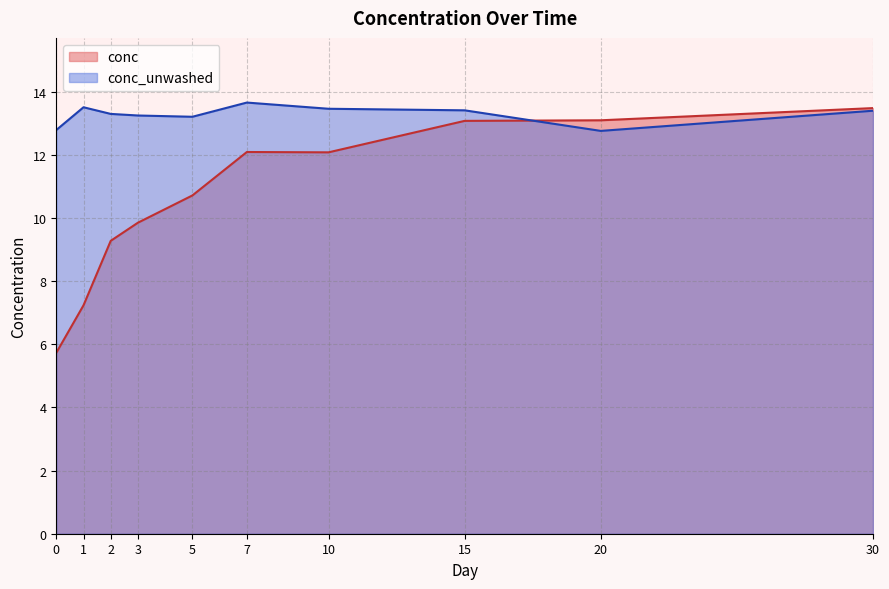

Between 1 and 2, which series saw the biggest shift?

conc